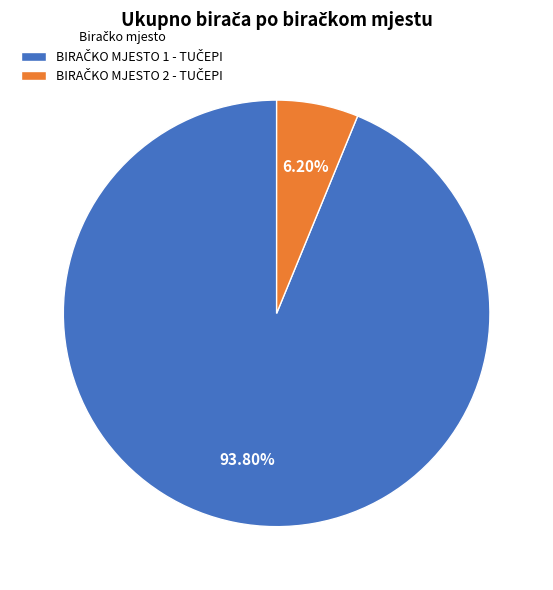

Count the number of slices in the pie.

2